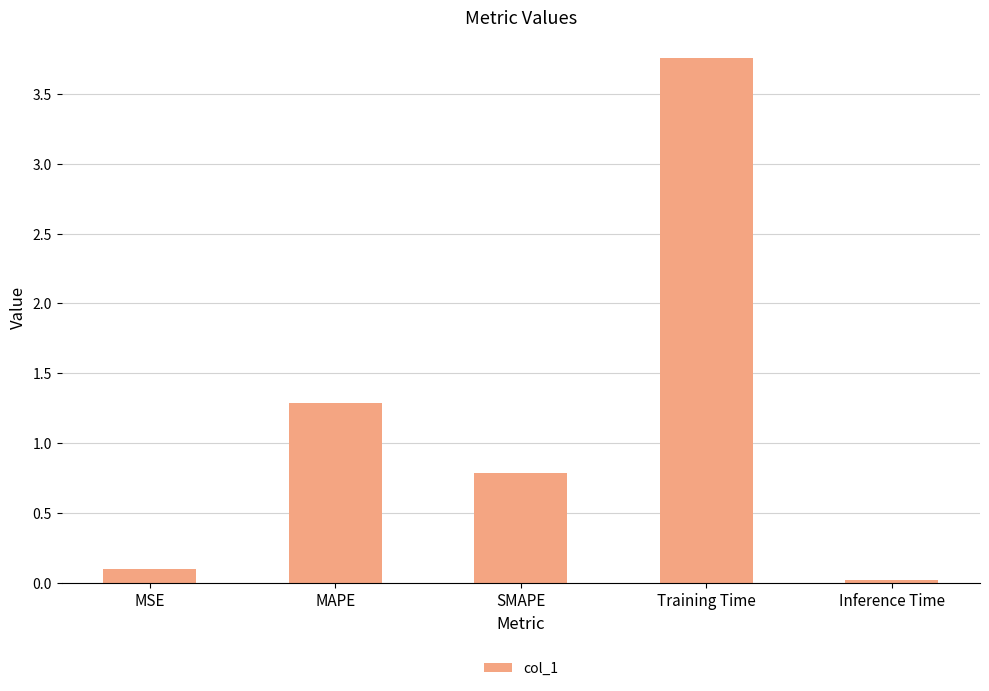

At which category does the chart reach its peak across all series?

Training Time